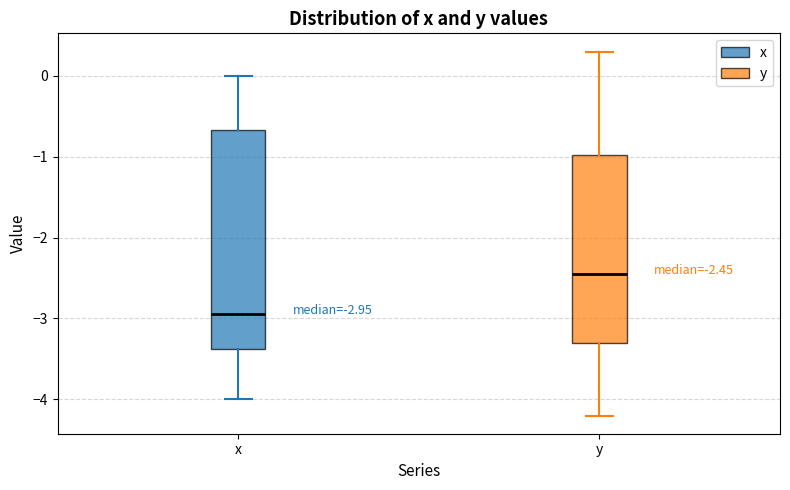

Comparing the boxes themselves (not the whiskers), which one is the tallest?

x